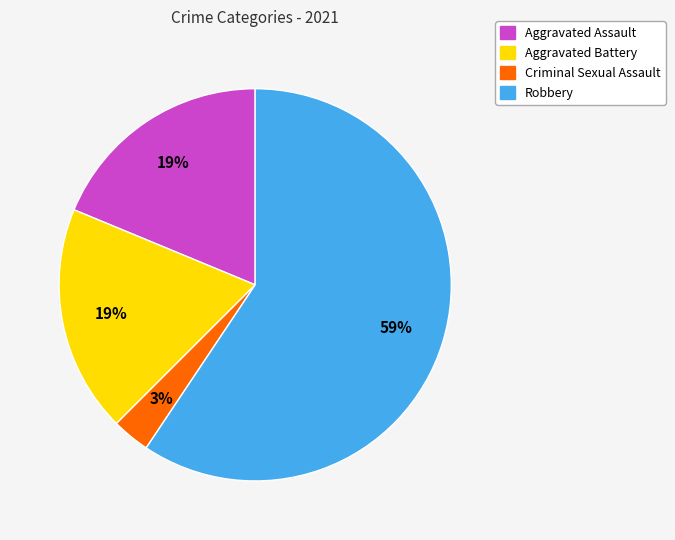

To the nearest percent, what portion does Criminal Sexual Assault represent?

3%